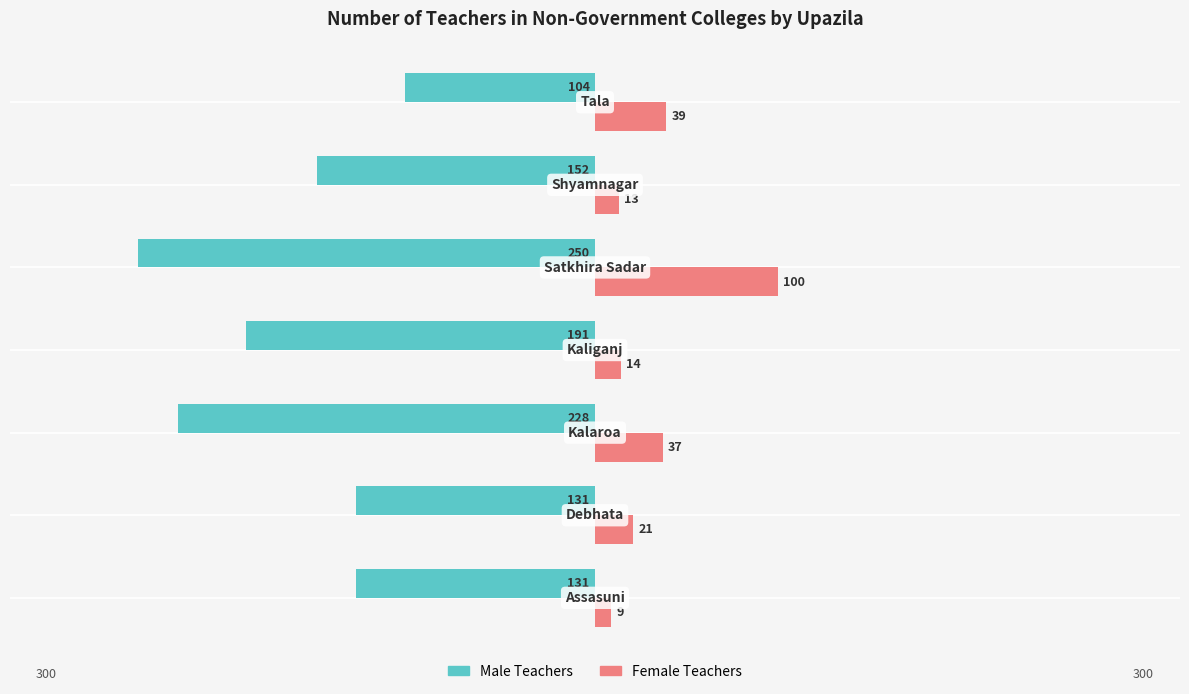

What are all the series names shown in the legend?

Male Teachers, Female Teachers